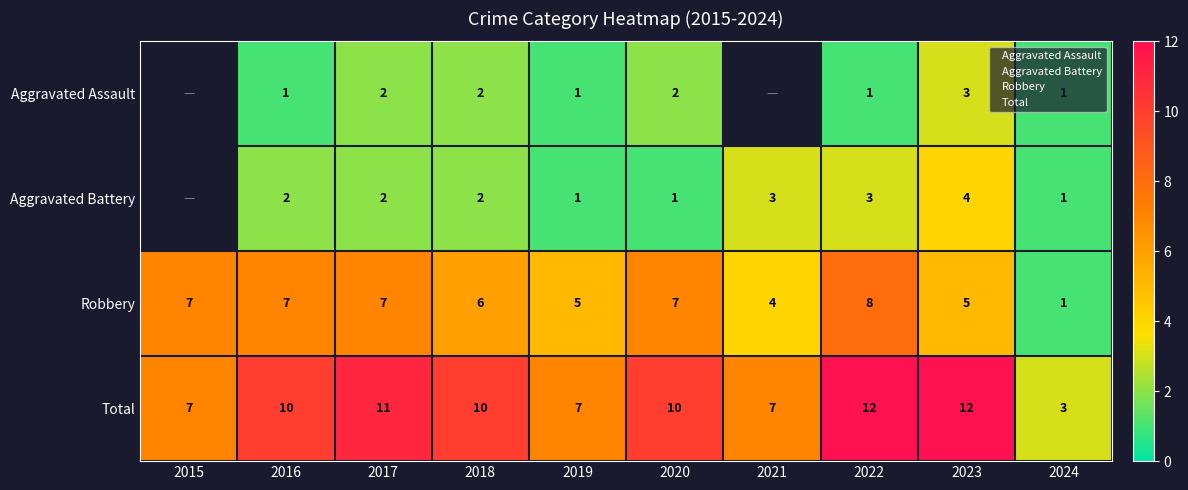

What is the total value across all series at 2024?

6.0